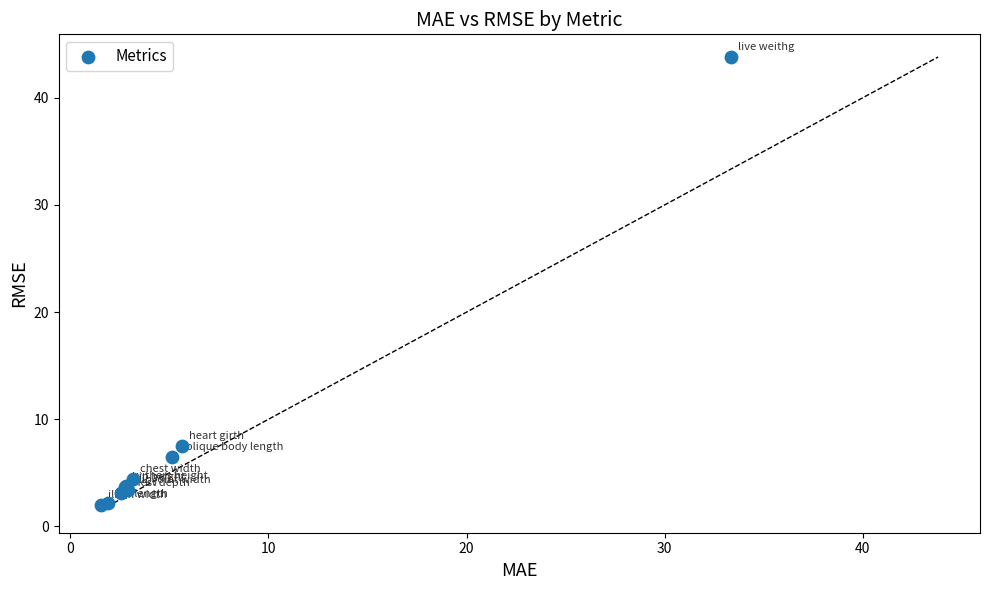

What Y value in the scatter plot is closest to 22?

7.5